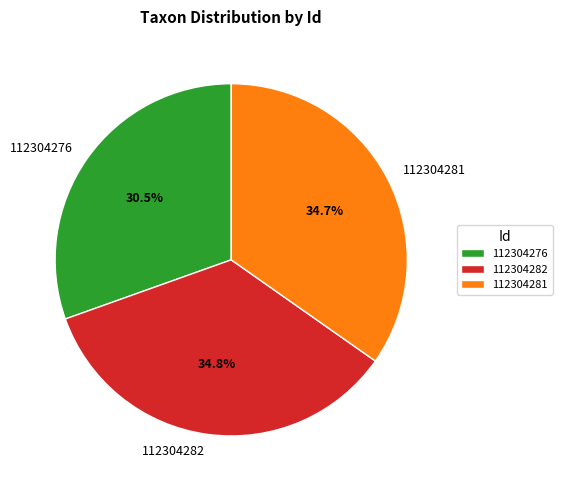

Approximately how many times larger is the value at 112304282 compared to 112304276?

1.1